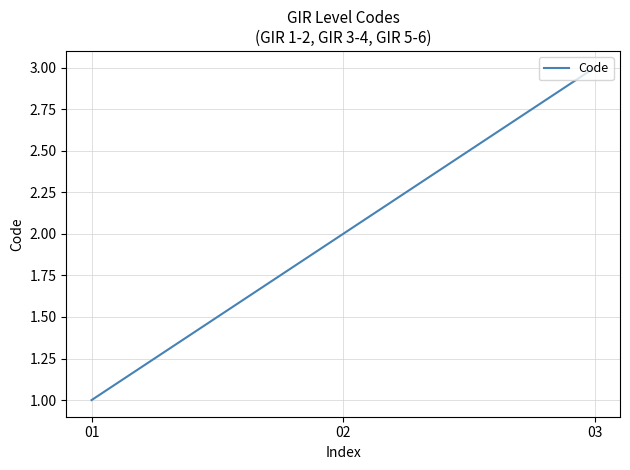

What is the average value?

2